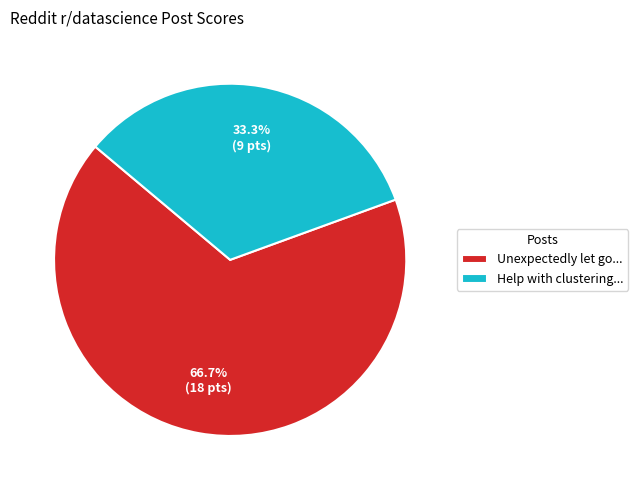

How much of the chart is everything except Unexpectedly let go...?

33.3%